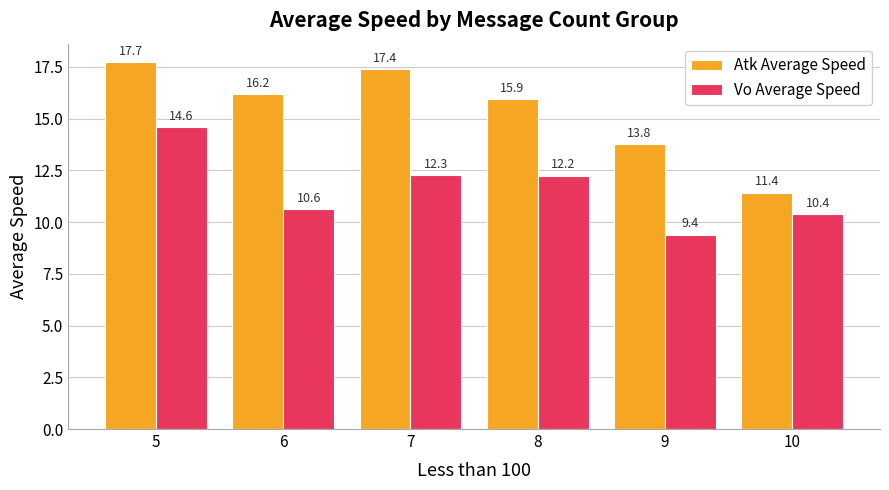

What is the total value across all series at 10?

21.8